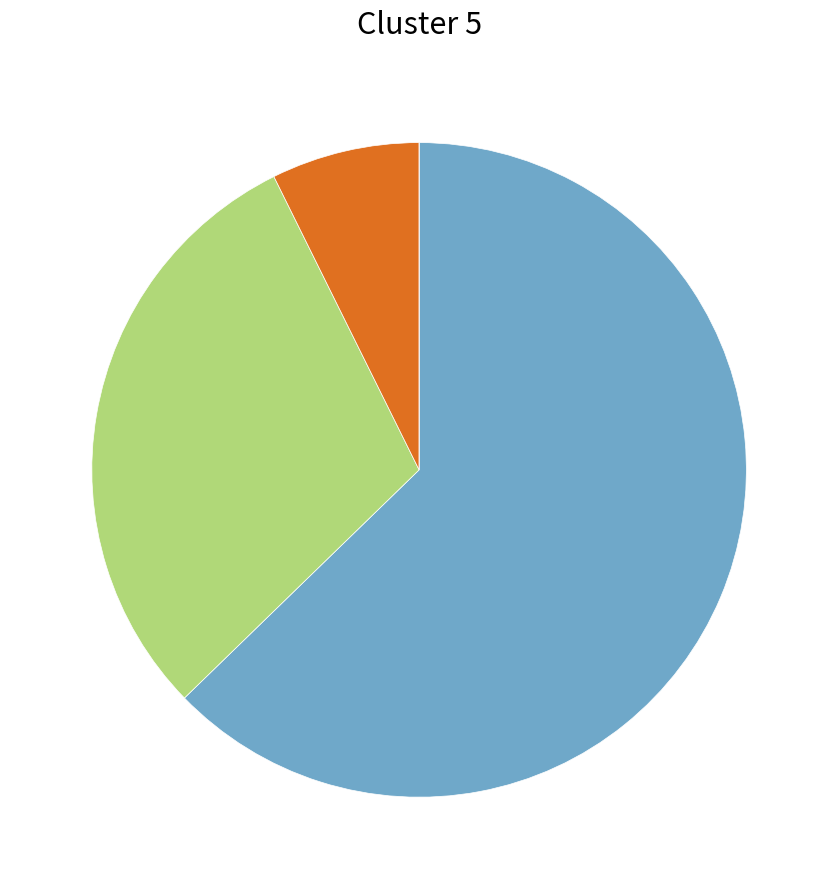

Is there a majority slice in this chart?

Yes